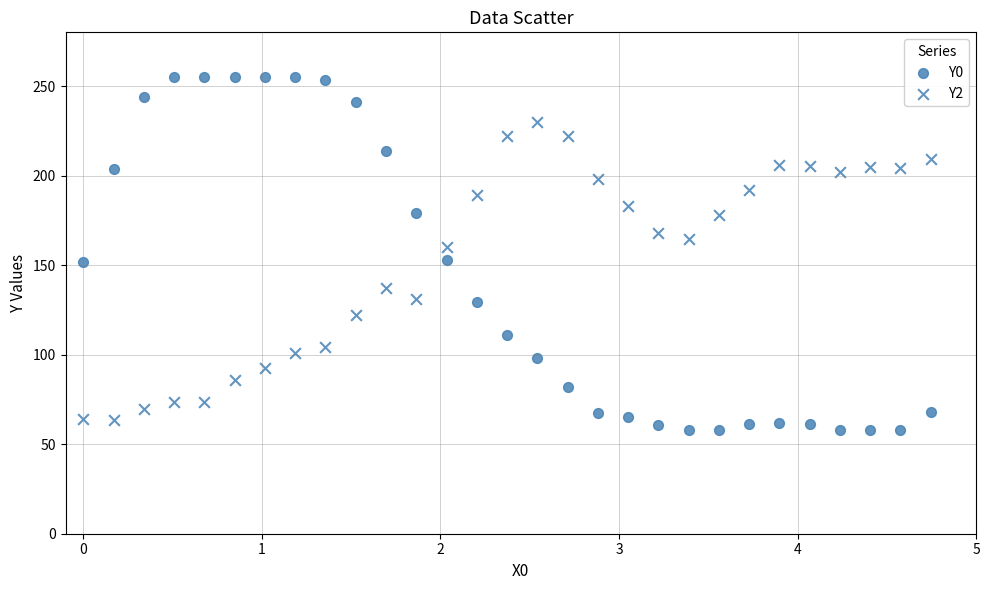

How many points are shown in the scatter plot?

58